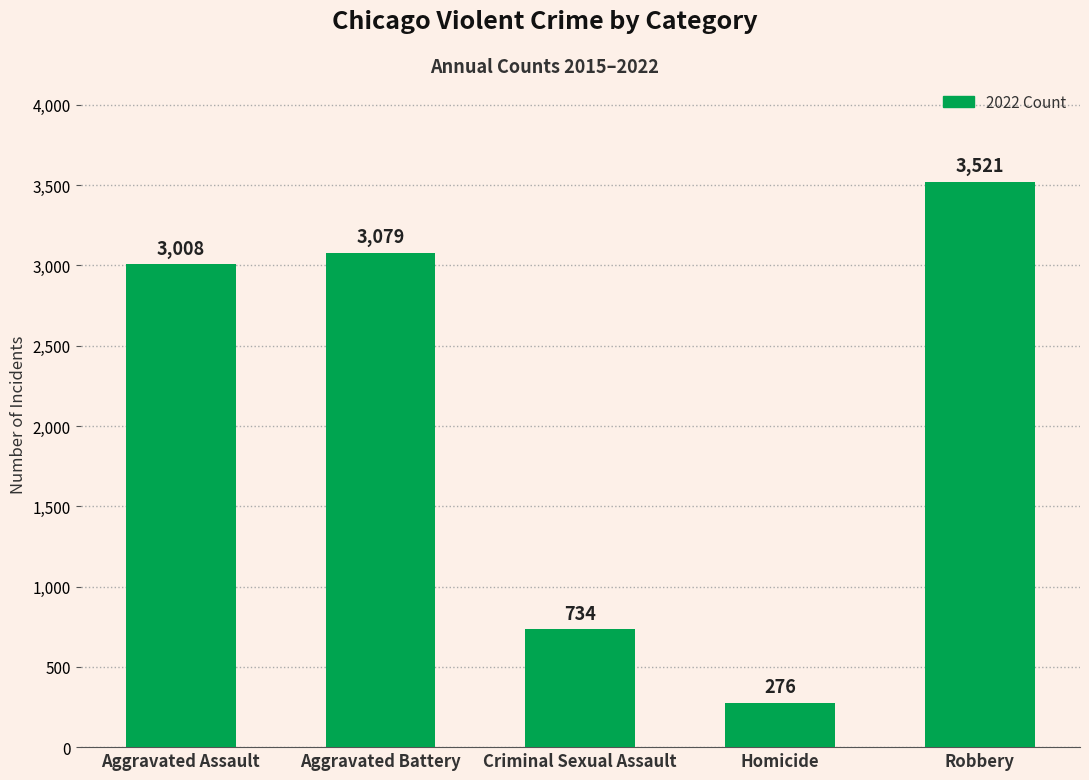

List the labels in order of value, largest first.

Robbery, Aggravated Battery, Aggravated Assault, Criminal Sexual Assault, Homicide